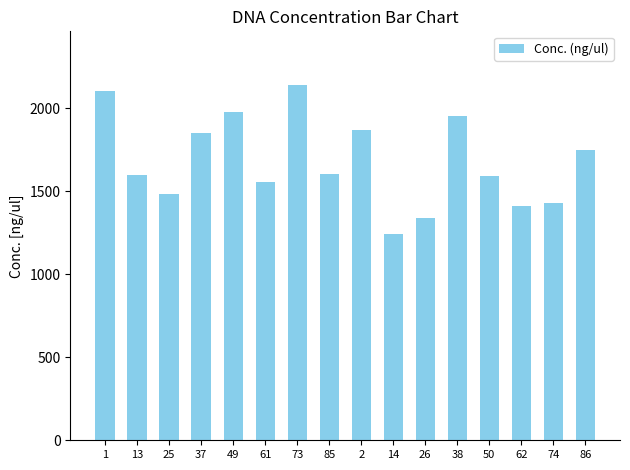

What is the smallest value displayed?

1245